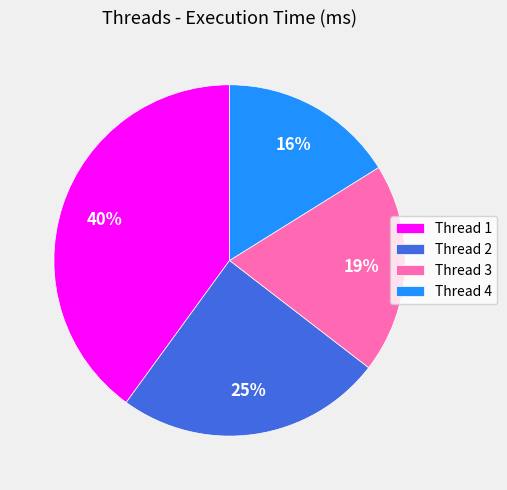

How many segments does this pie chart have?

4